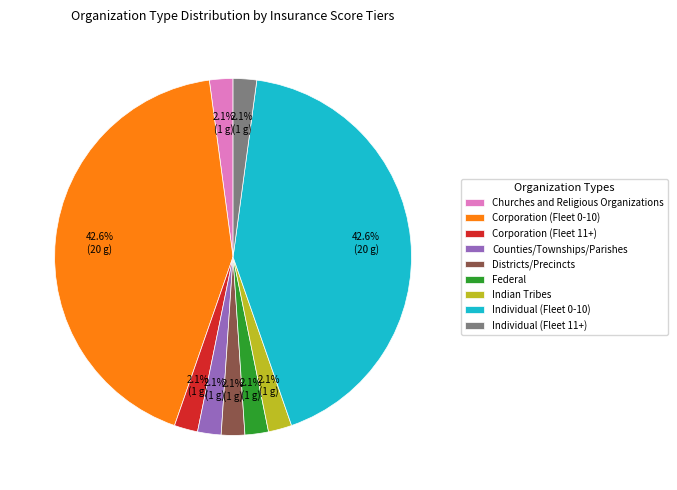

To the nearest percent, what is the combined percentage of Counties/Townships/Parishes and Indian Tribes?

4%